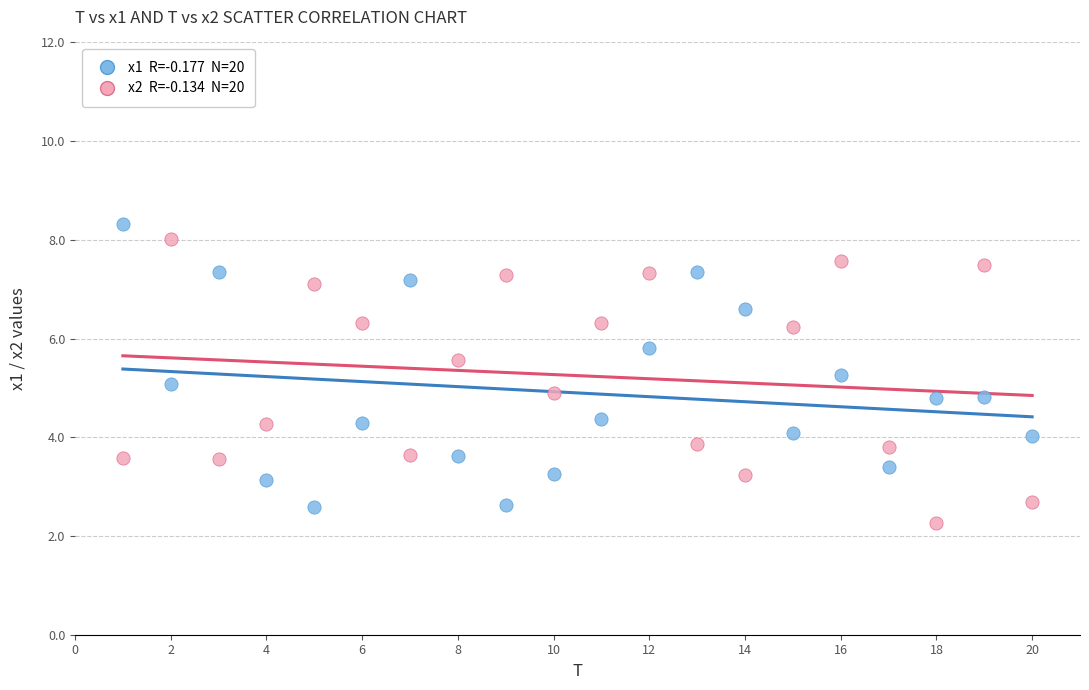

Across all data points, what is the range of Y values (max minus min)?

6.1